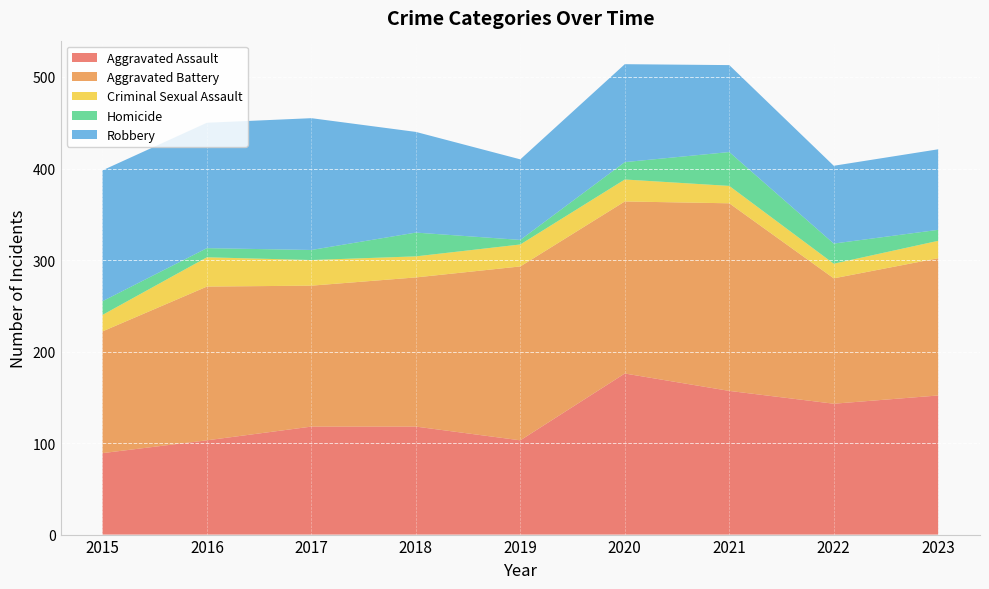

Reading right to left, list all the values displayed in this chart.

Aggravated Assault: 152	143	157	176	103	118	118	103	89
Aggravated Battery: 150	137	205	188	190	163	154	168	133
Criminal Sexual Assault: 19	16	19	24	24	23	28	32	18
Homicide: 12	22	37	19	5	26	11	10	15
Robbery: 88	85	95	107	88	110	144	137	143